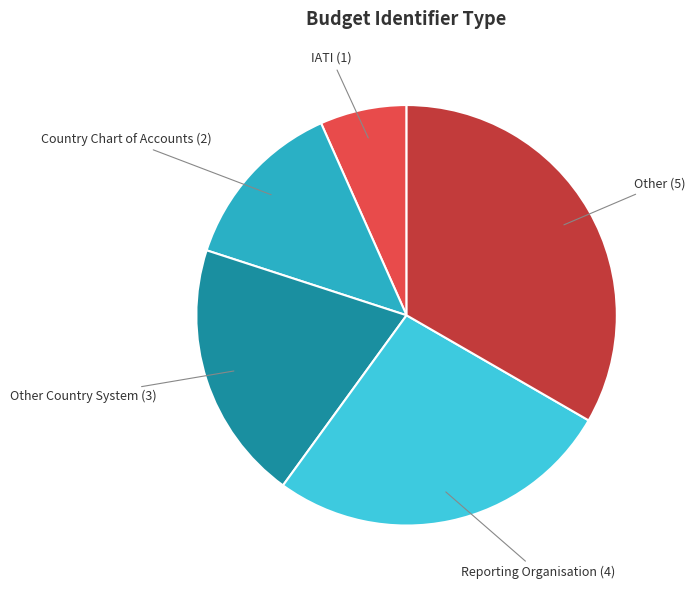

Approximately how many times larger is the value at Country Chart of Accounts compared to Other Country System?

0.7